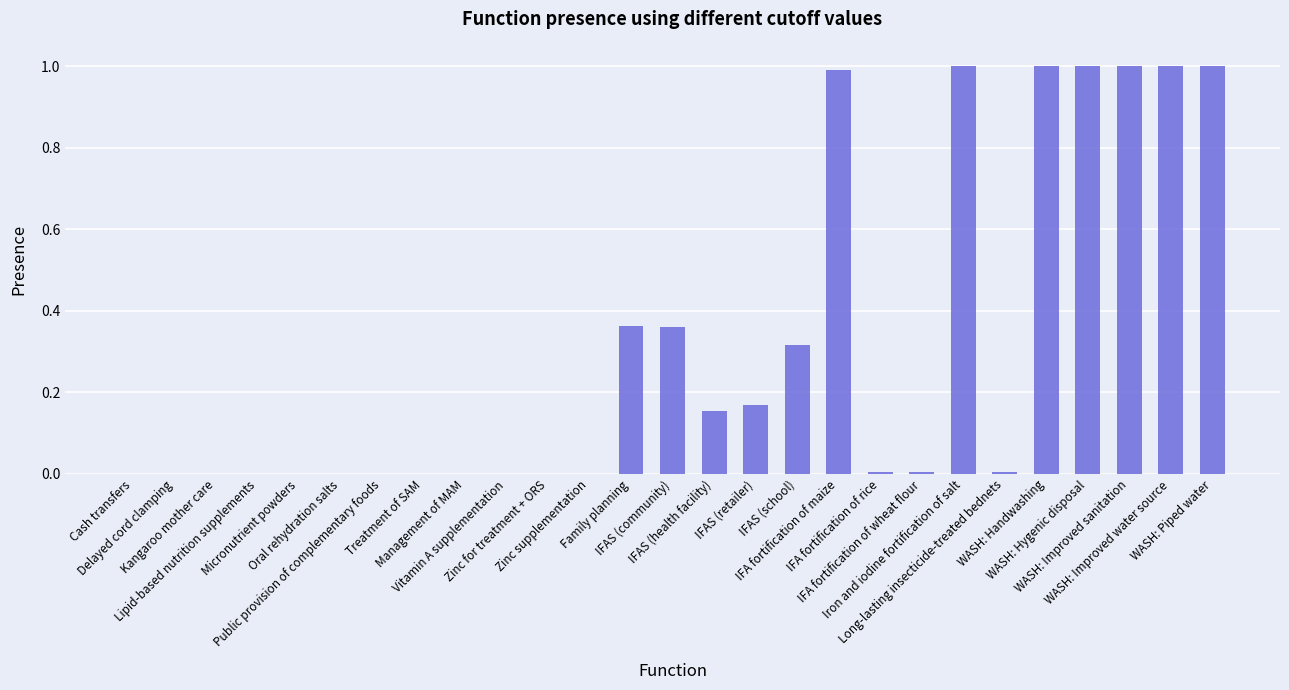

What is the sum of all values?

8.4